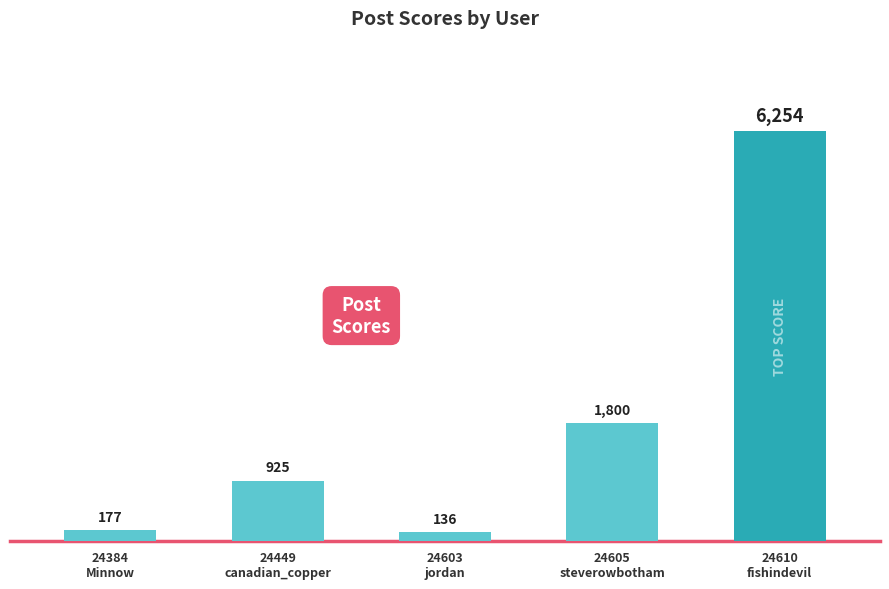

Does the chart contain any negative values?

No